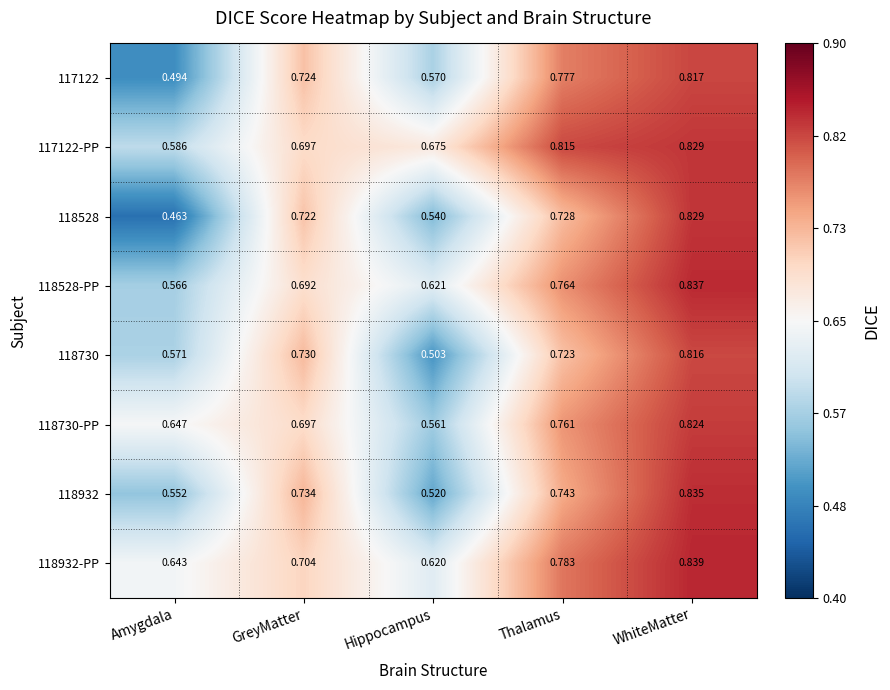

Is the value of 118730-PP at Hippocampus greater than the value of 118528-PP at Amygdala?

No